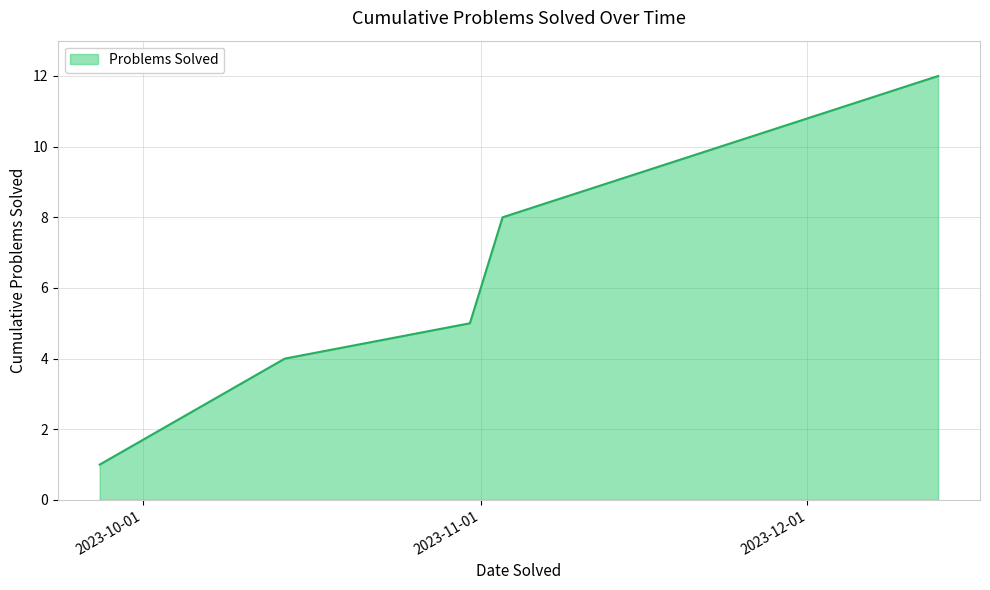

What is the greatest value displayed?

12